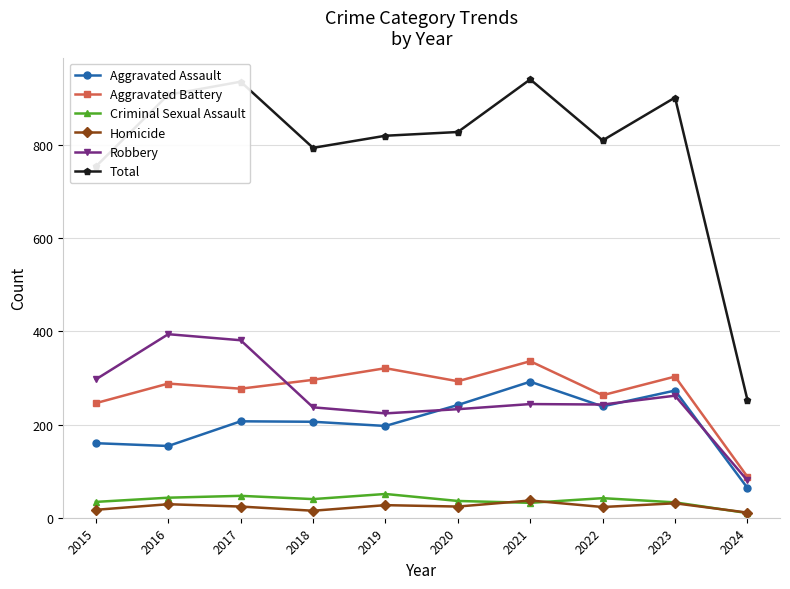

What is the value of the Homicide point at the 8th from the left?

23